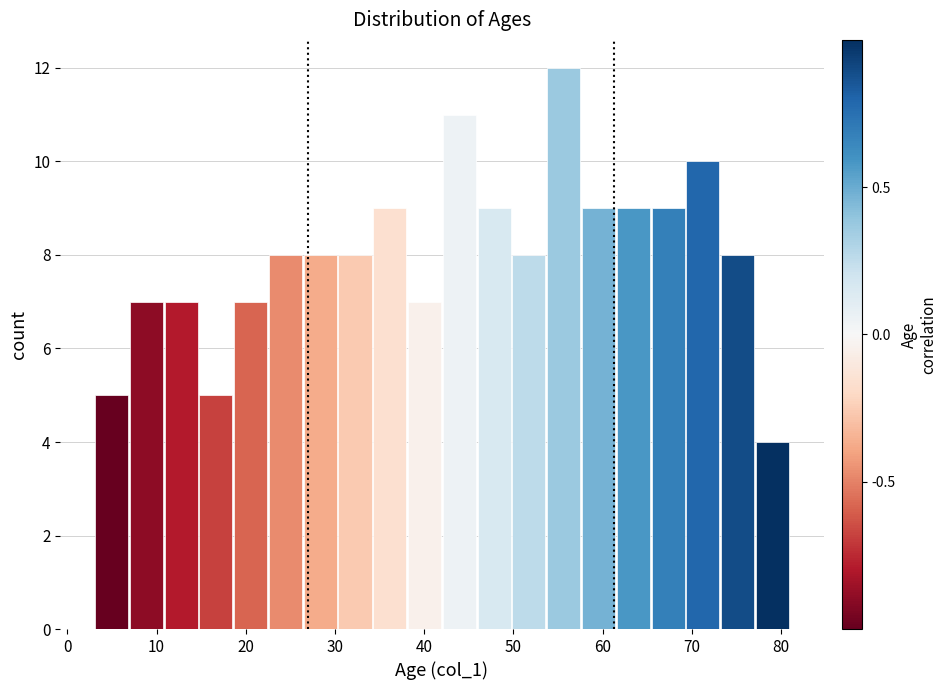

Read against the x-axis, roughly where is the centre of the tallest bar?

56